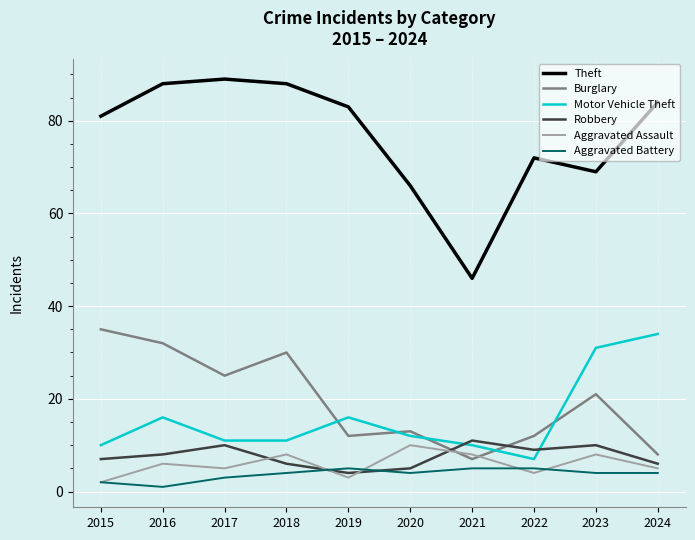

What is the spread (max minus min) of values at 2017?

86